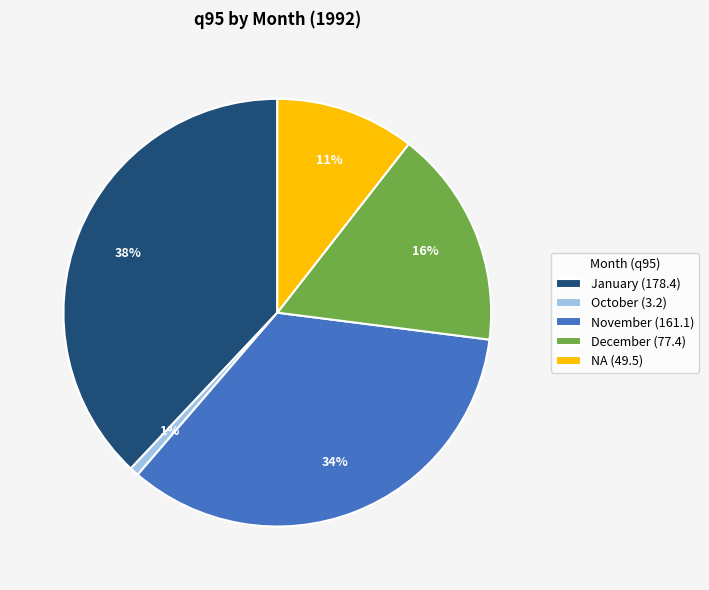

Is there any slice that represents more than half of the pie?

No